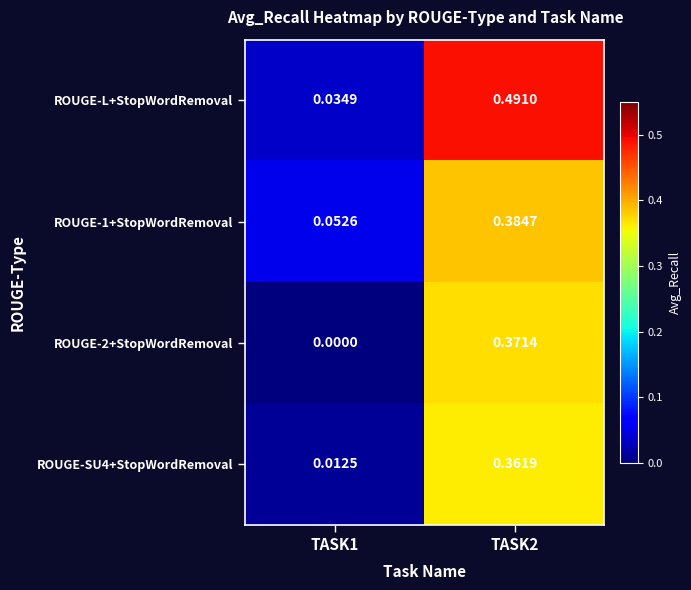

Which series has the largest range (max minus min)?

ROUGE-L+StopWordRemoval